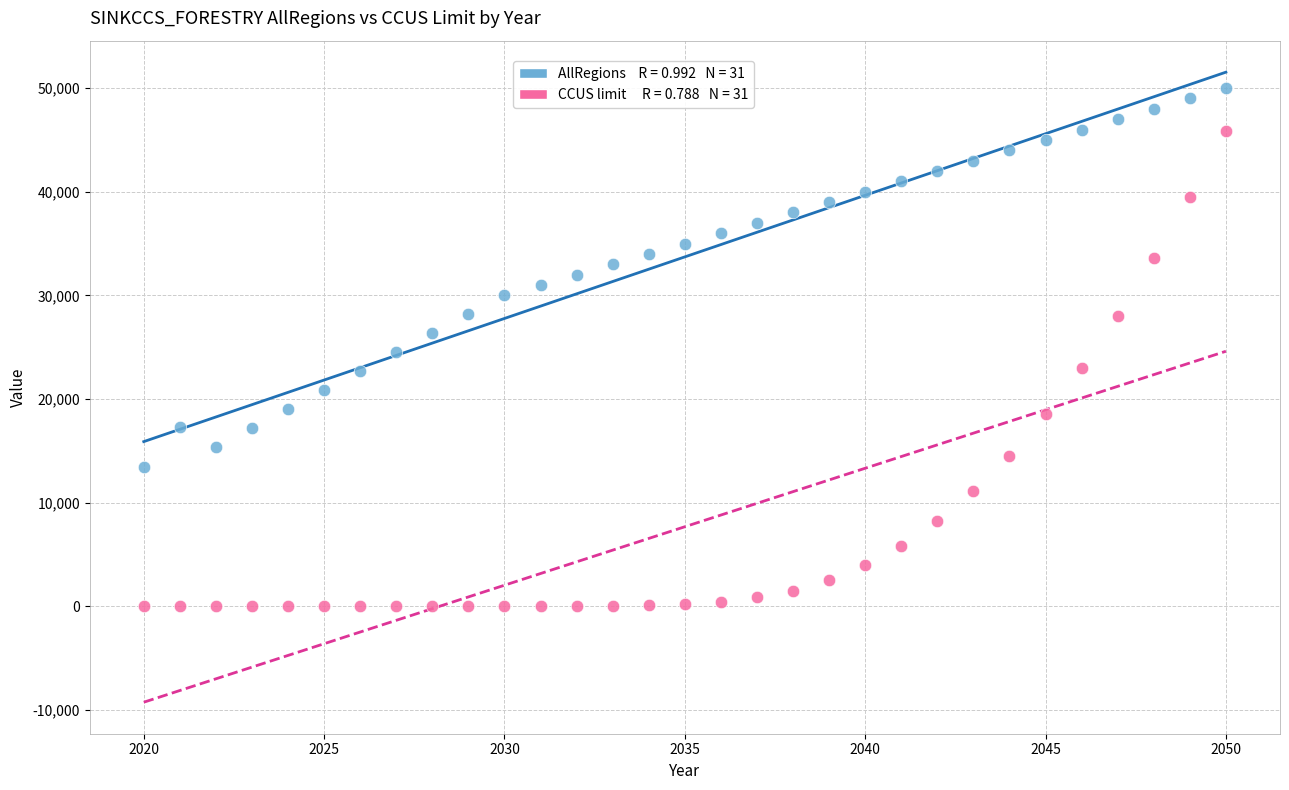

Across all data points, what is the range of Y values (max minus min)?

50000.0